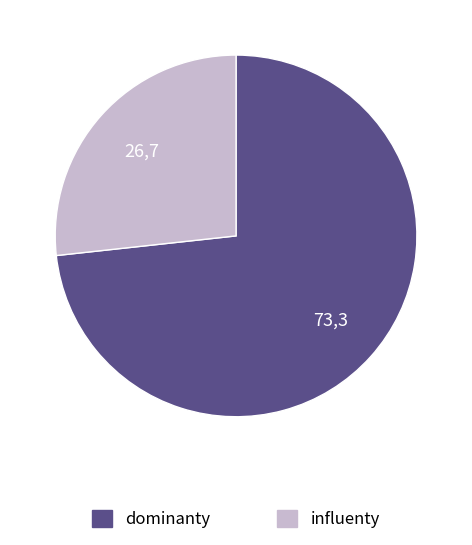

What is the smallest slice in the pie chart?

influenty